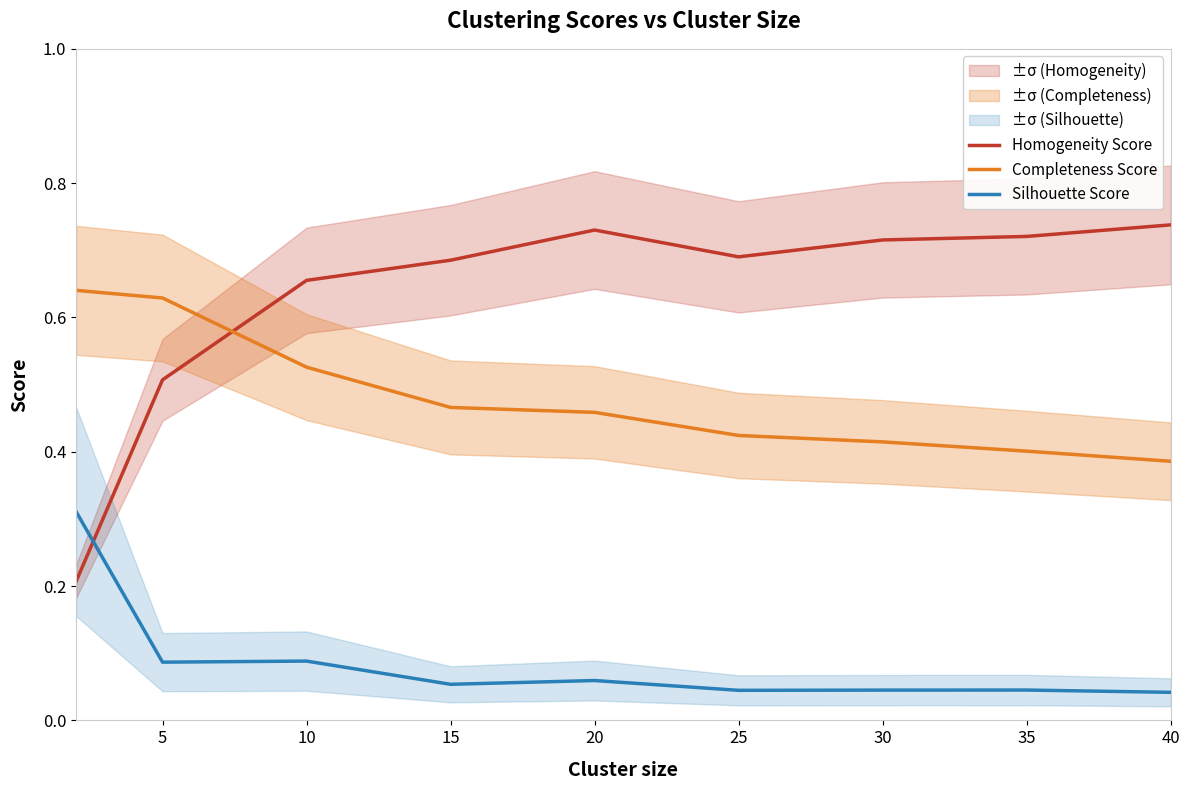

How many categories are shown in the chart?

9